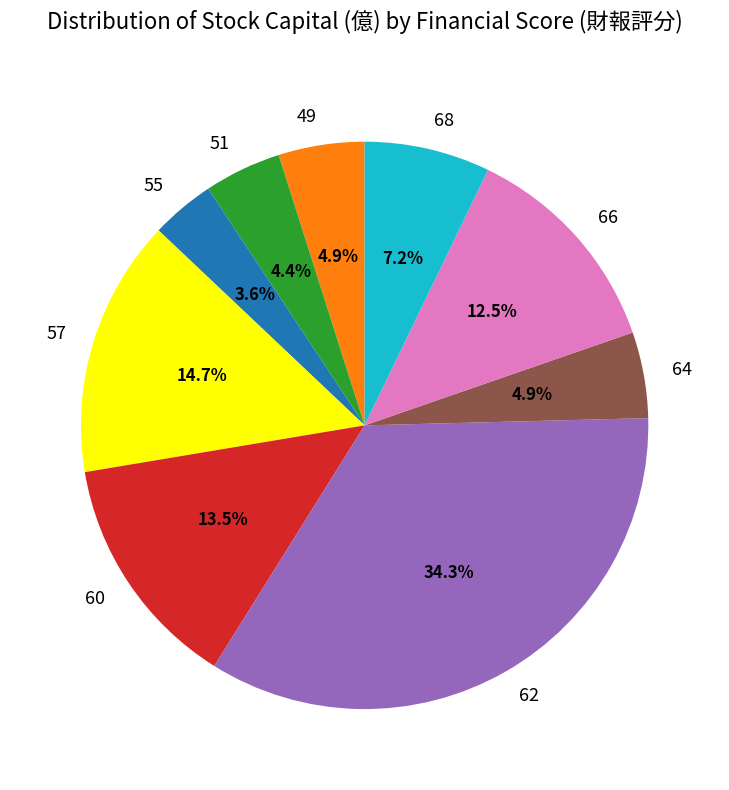

To the nearest percent, what is the combined percentage of 57 and 66?

27%